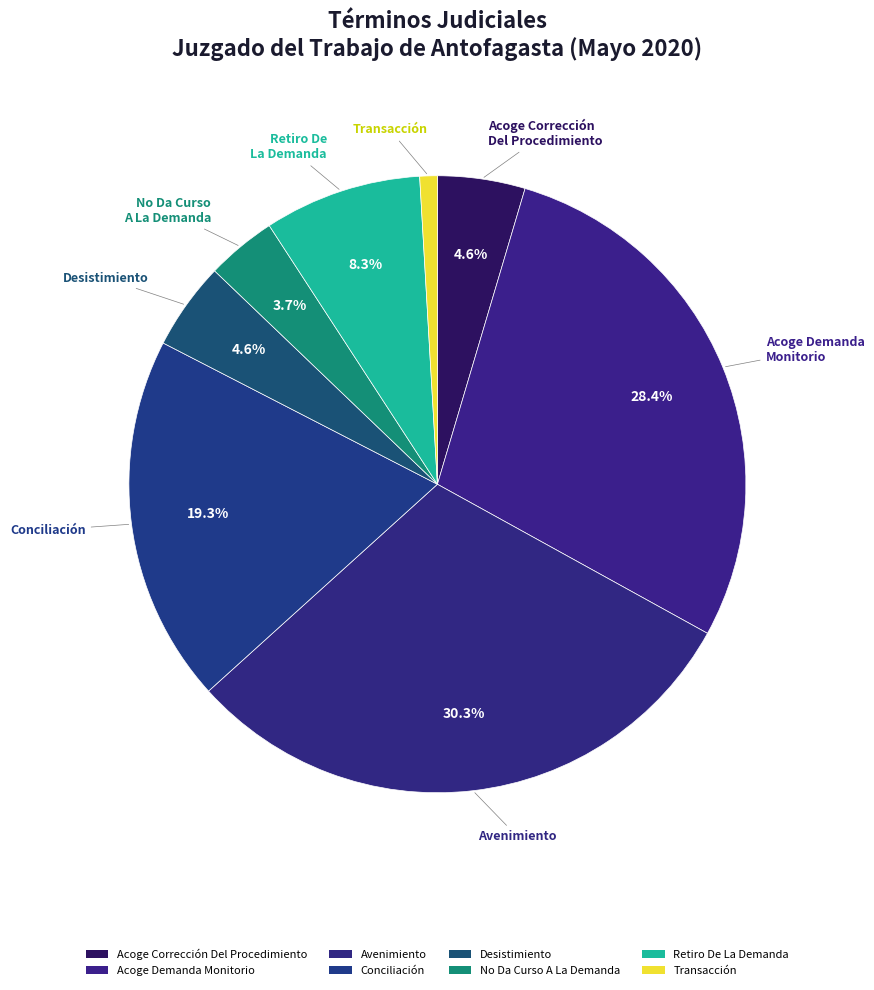

How many slices are in this pie chart?

8